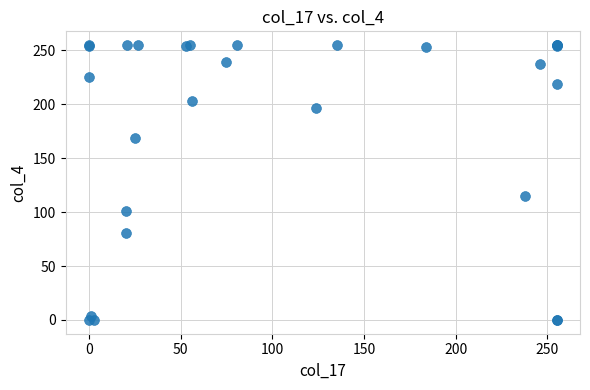

What Y value in the scatter plot is closest to 127?

115